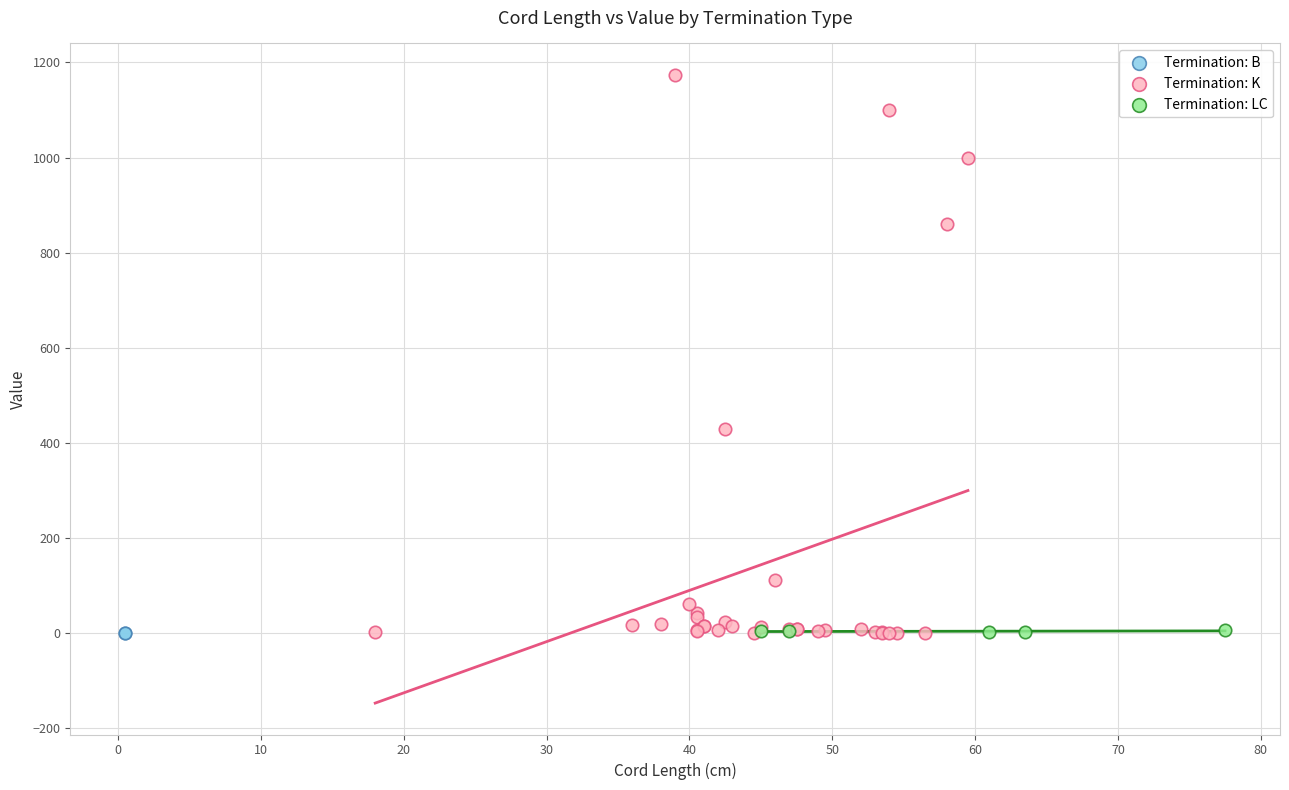

Which series reaches the maximum Y coordinate?

Termination: K